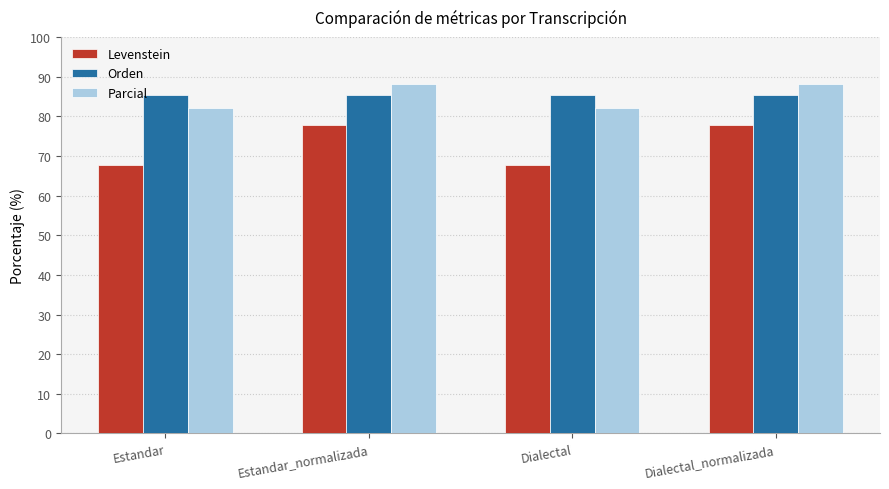

The Levenstein series shows 44.1 at Dialectal_normalizada. True or false?

False